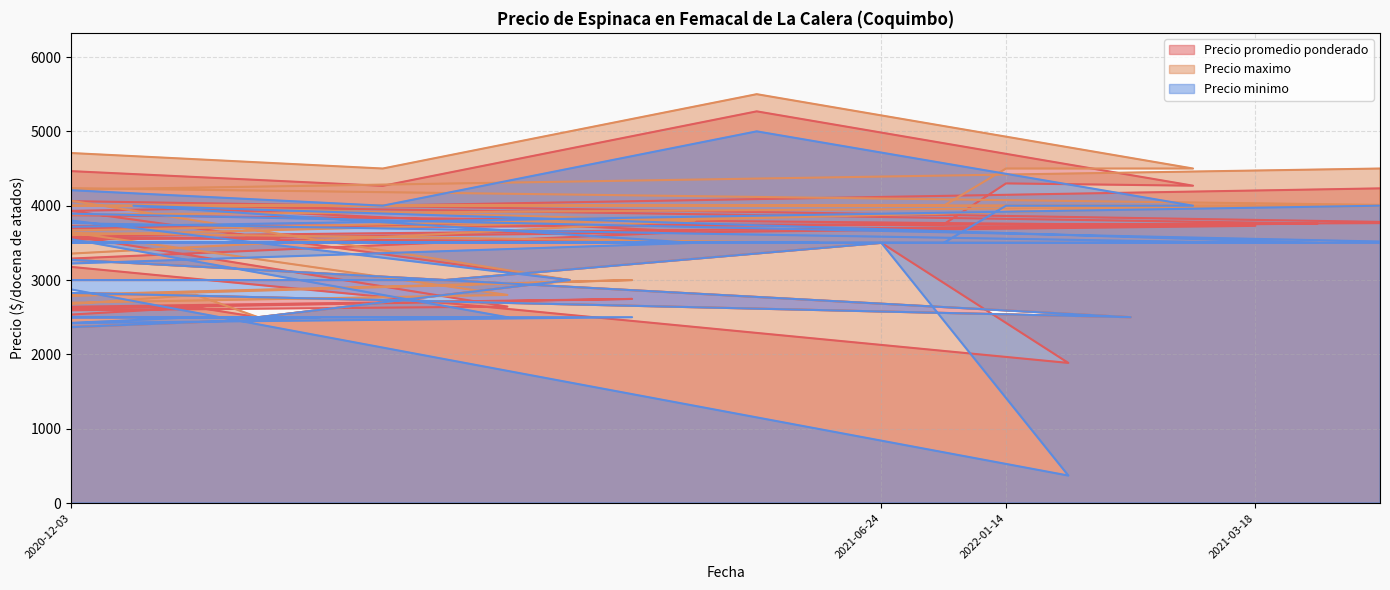

What are all the series names shown in the legend?

Precio promedio ponderado, Precio maximo, Precio minimo